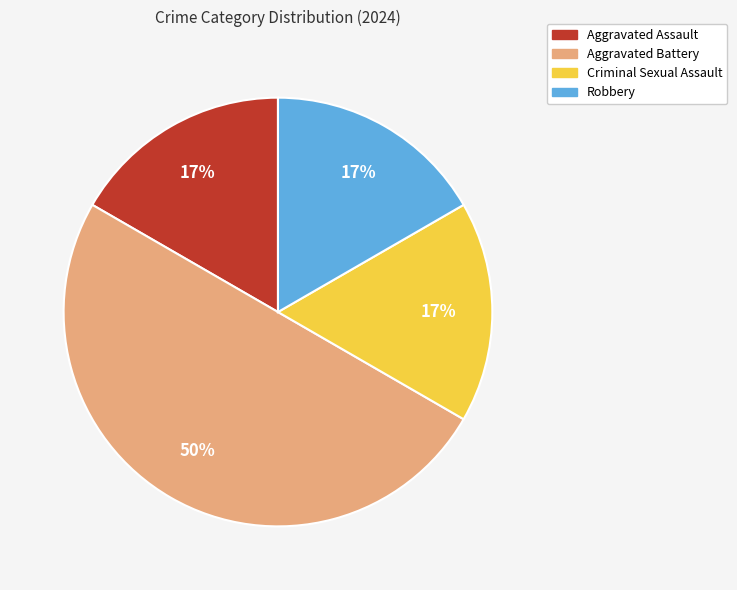

Does Aggravated Assault account for over 50% of the chart?

No